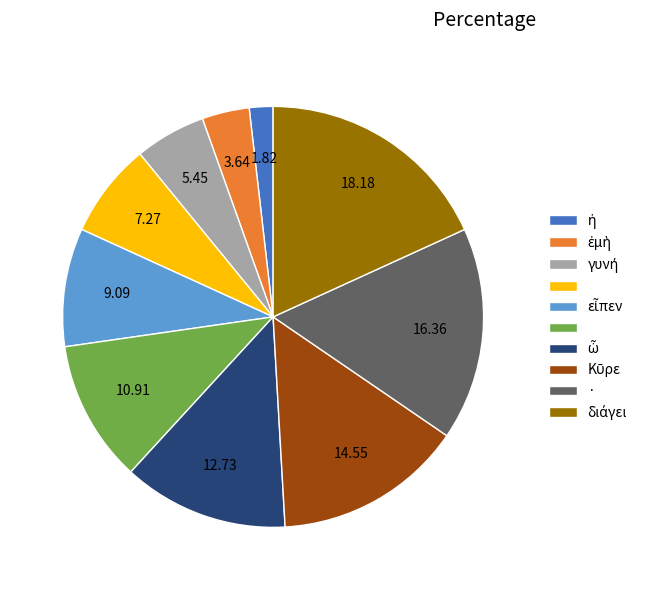

Does any single category account for the majority?

No